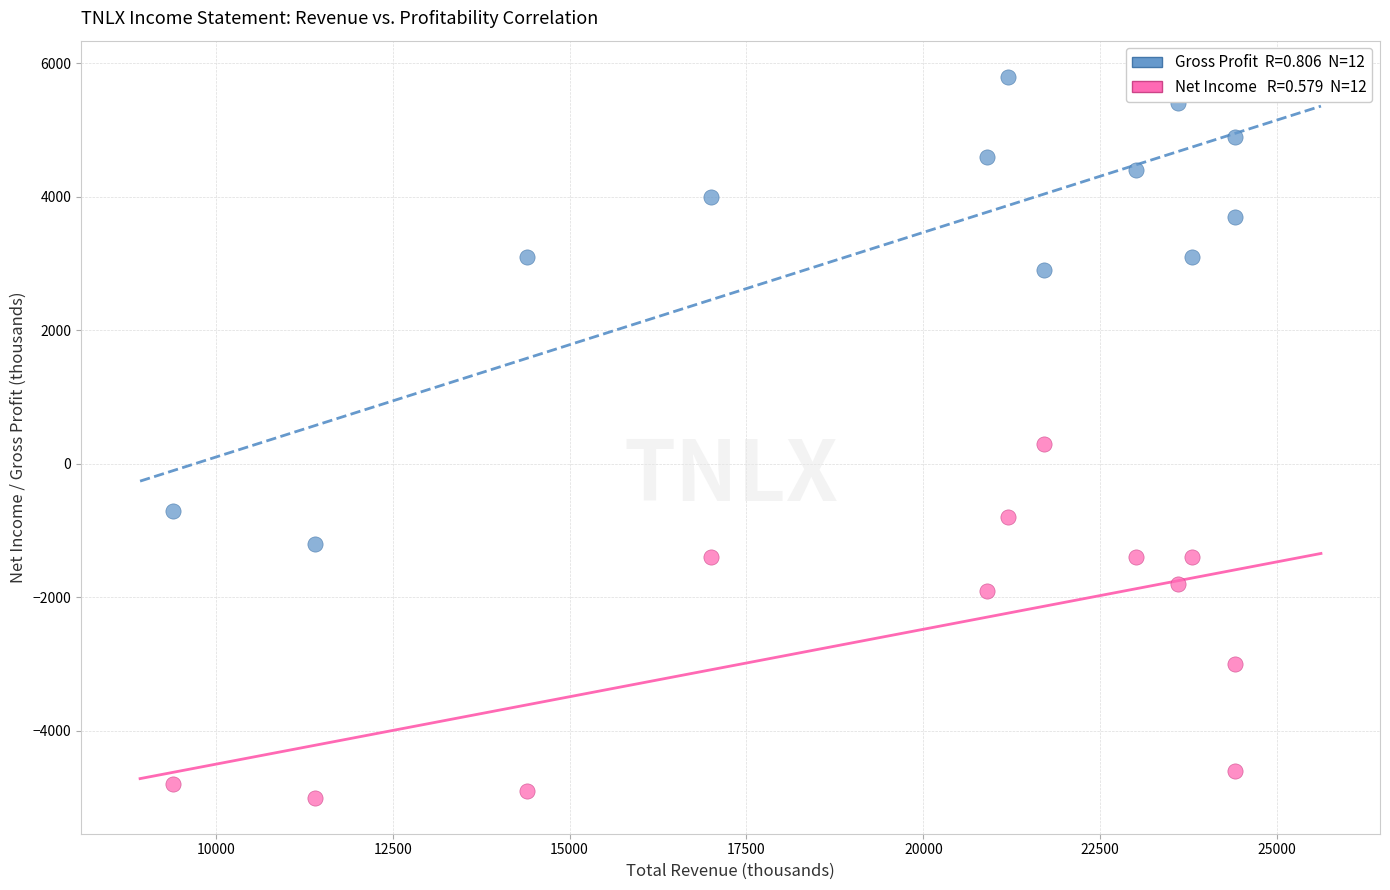

Across all data points, what is the range of X values (max minus min)?

15000